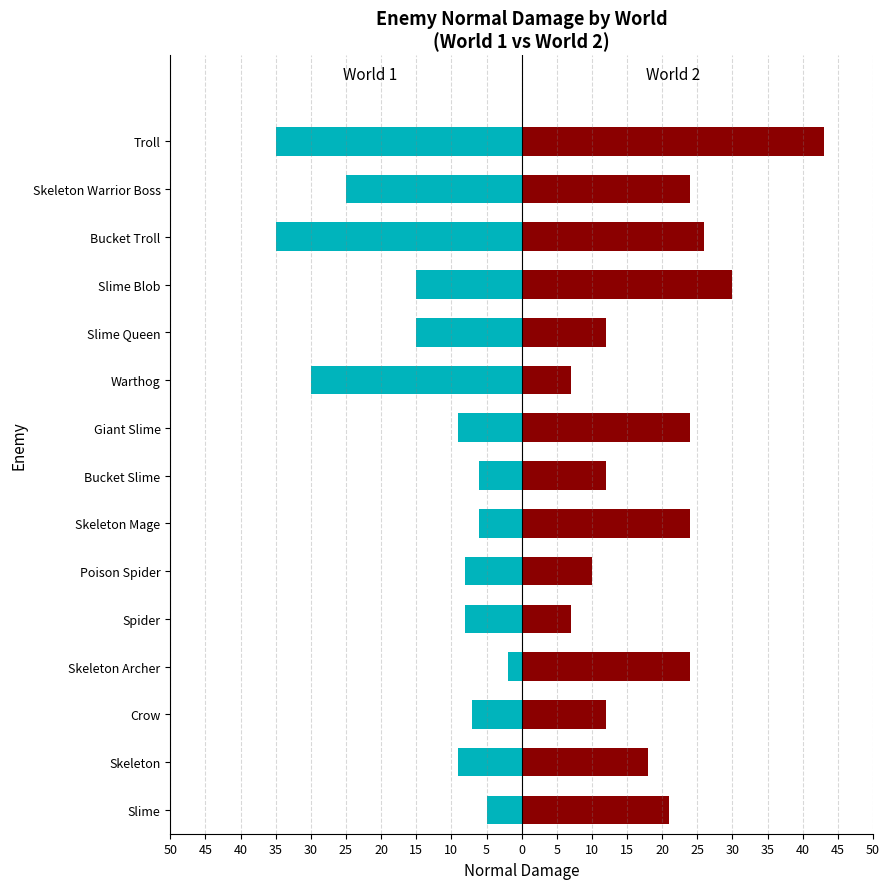

What is the maximum value shown in the chart?

43